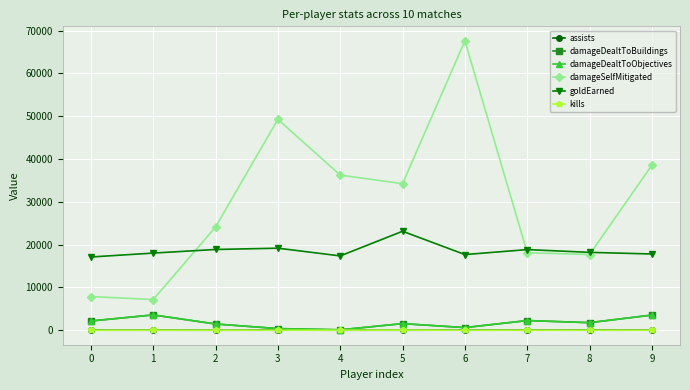

How many lines are shown in the chart?

6